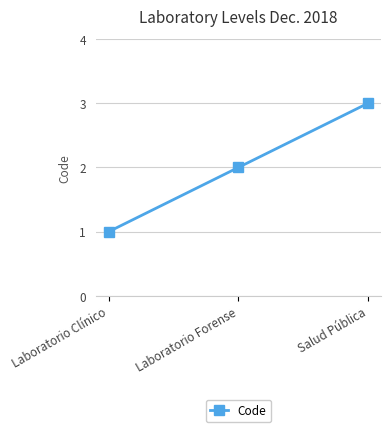

Rank the categories by value from highest to lowest.

Salud Pública, Laboratorio Forense, Laboratorio Clínico